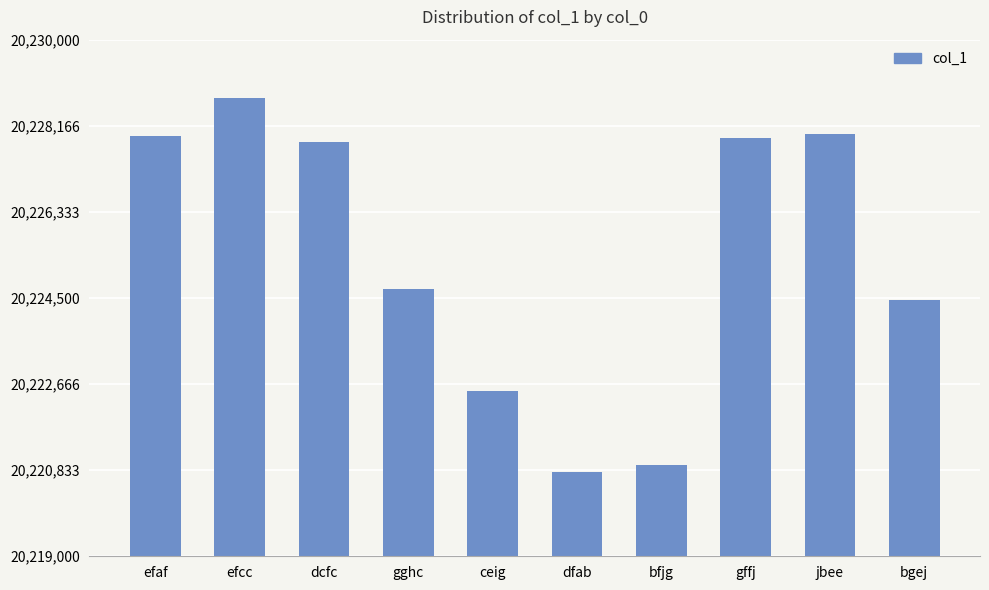

The chart shows a value of 34286019 at bgej. True or false?

False